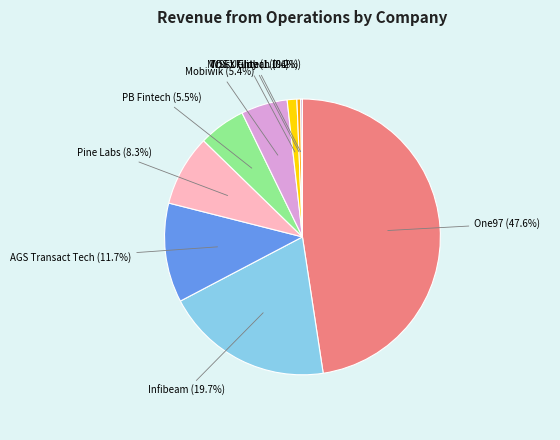

Which slice is the largest?

One97